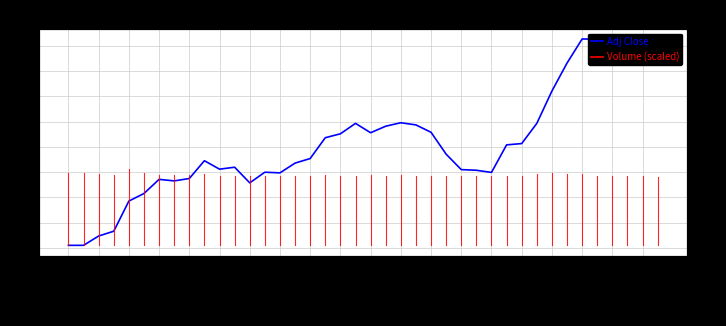

Where is the first local maximum?

2016-10-05